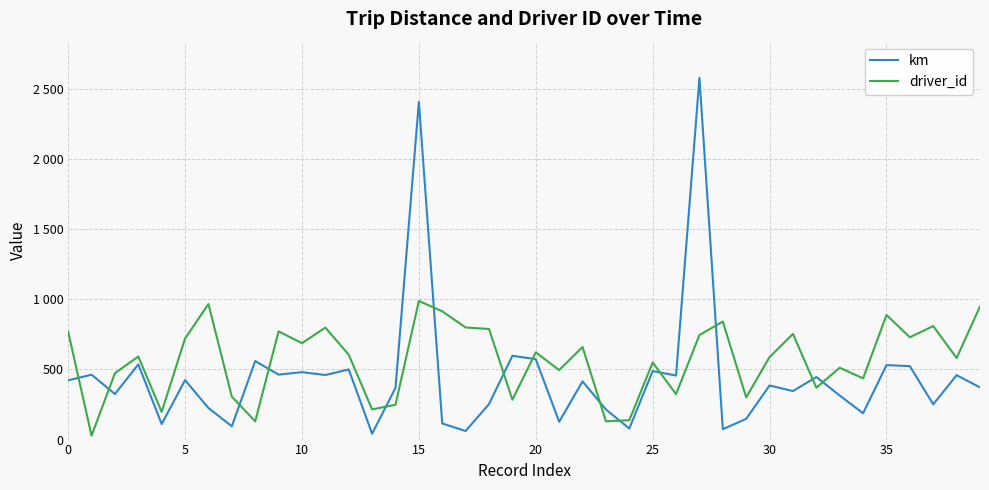

What are all the series names shown in the legend?

km, driver_id